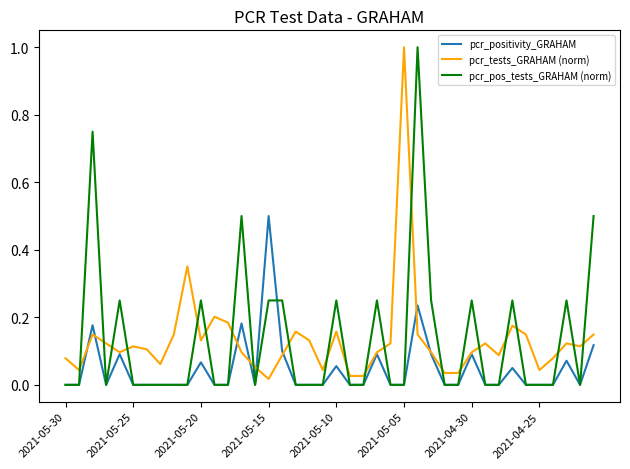

What is the maximum value shown in the chart?

1.0